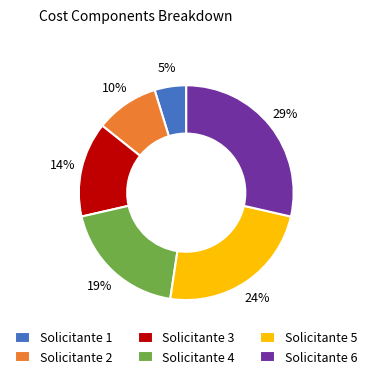

True or false: Solicitante 2 accounts for 17% of the total.

False